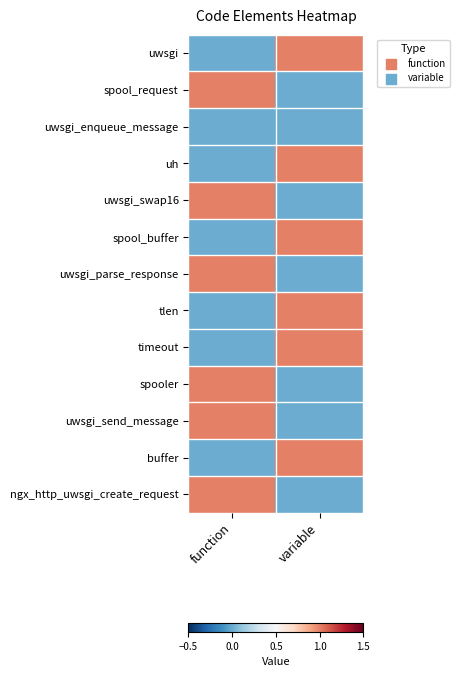

Count the number of categories in the chart.

2